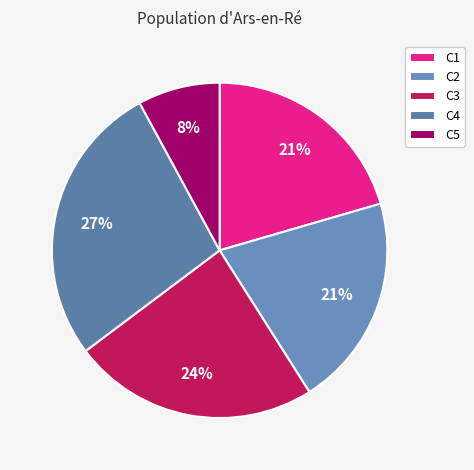

Is there any slice that represents more than half of the pie?

No